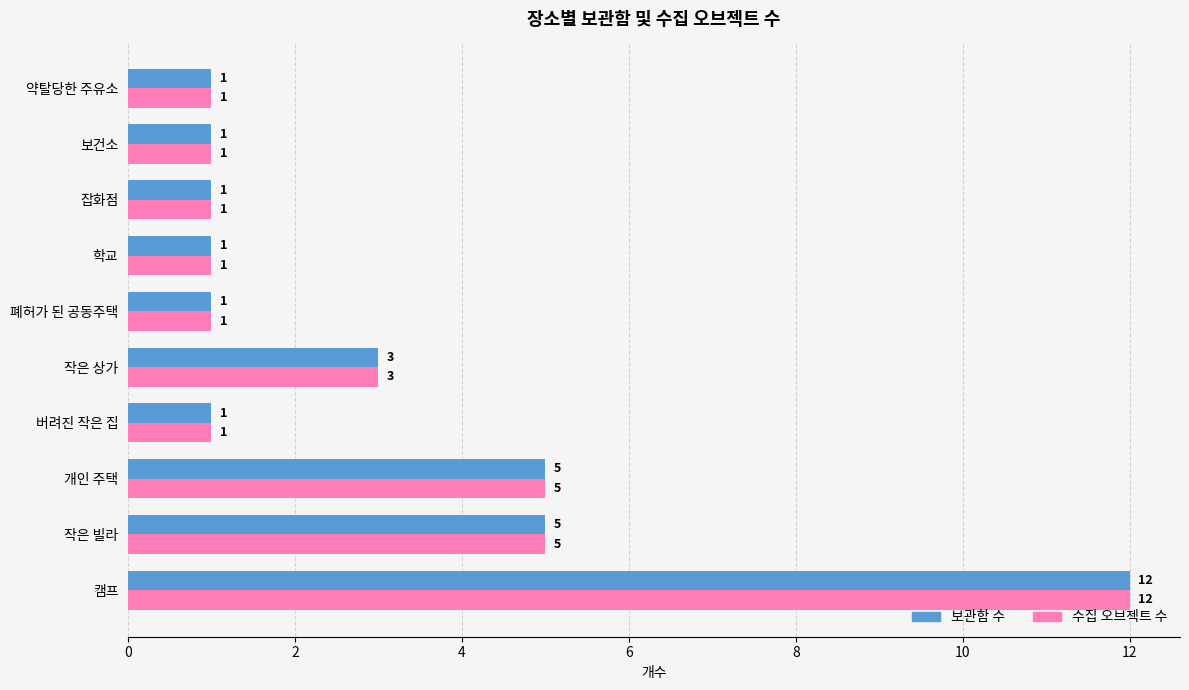

At which category is the sum across all series the highest?

캠프